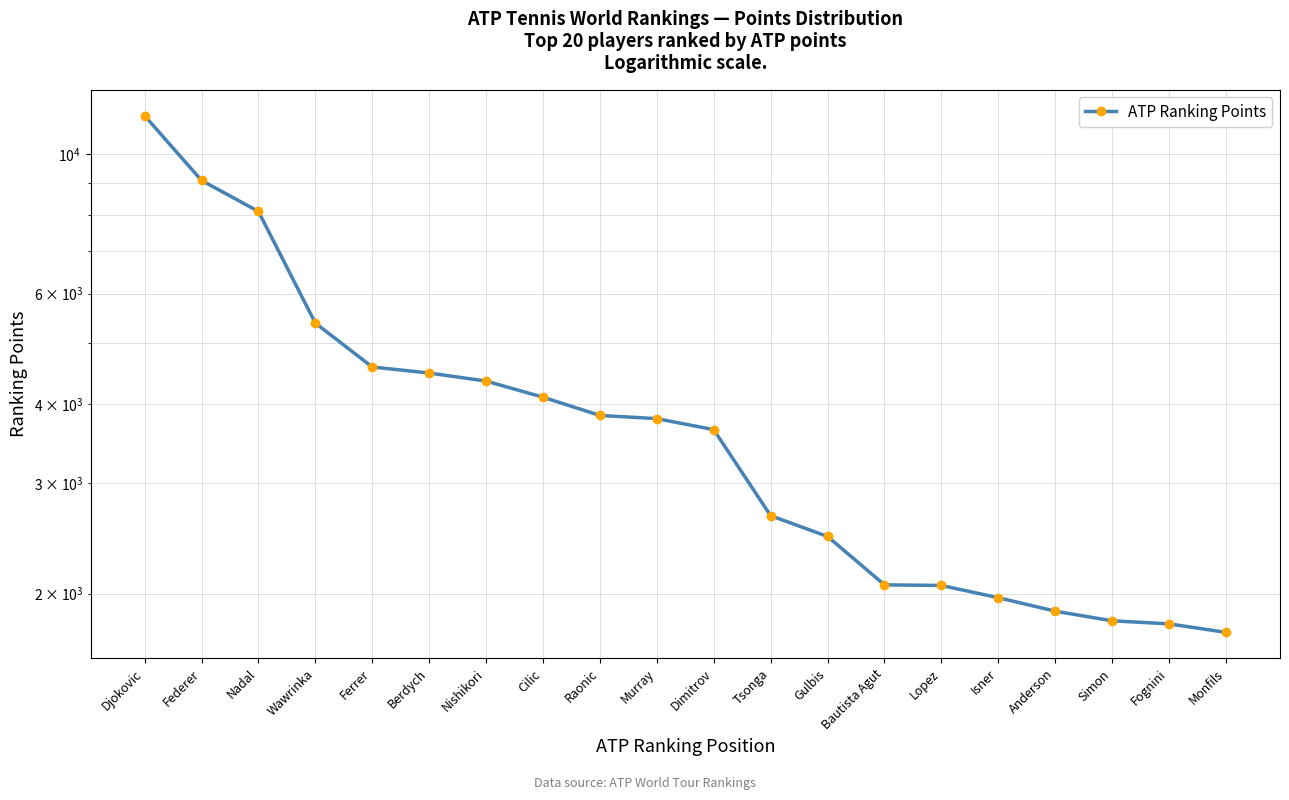

What is the change in value from Dimitrov to Bautista Agut?

-1580